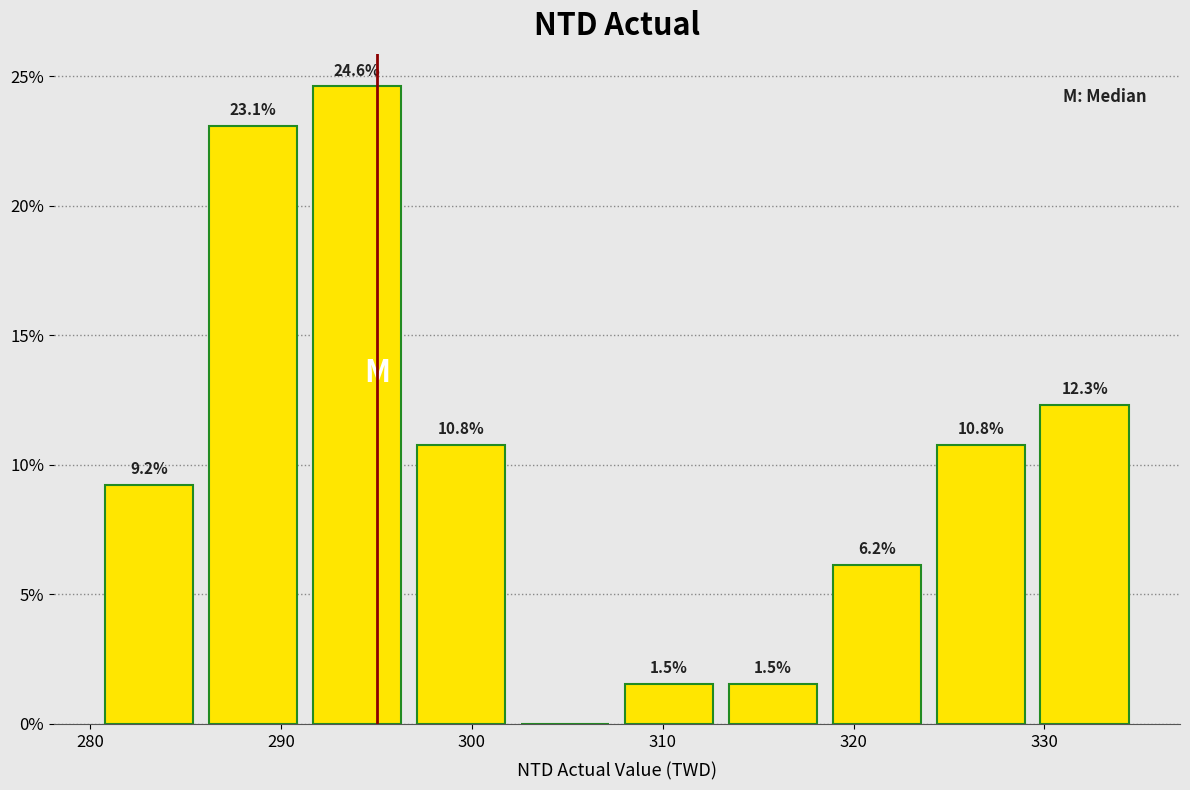

Which range on the x-axis has the tallest bar?

291 to 297